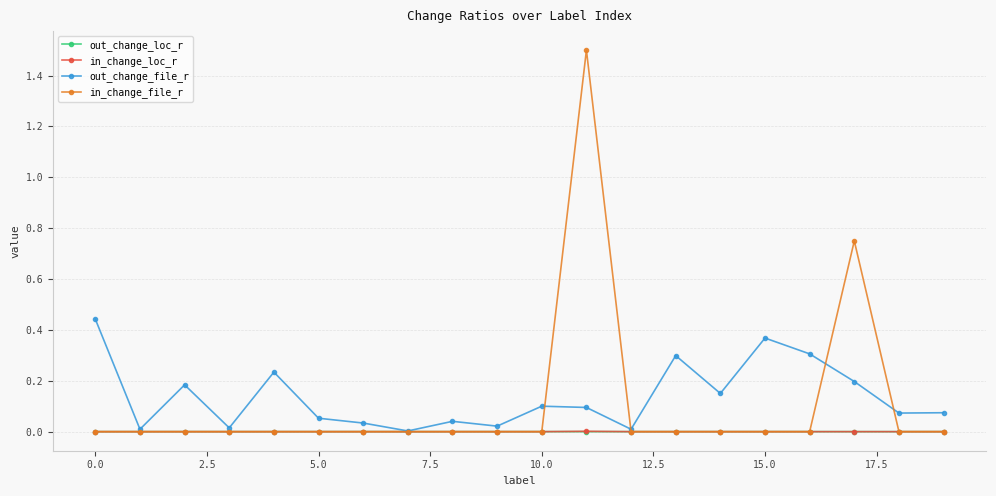

What are all the series names shown in the legend?

out_change_loc_r, in_change_loc_r, out_change_file_r, in_change_file_r